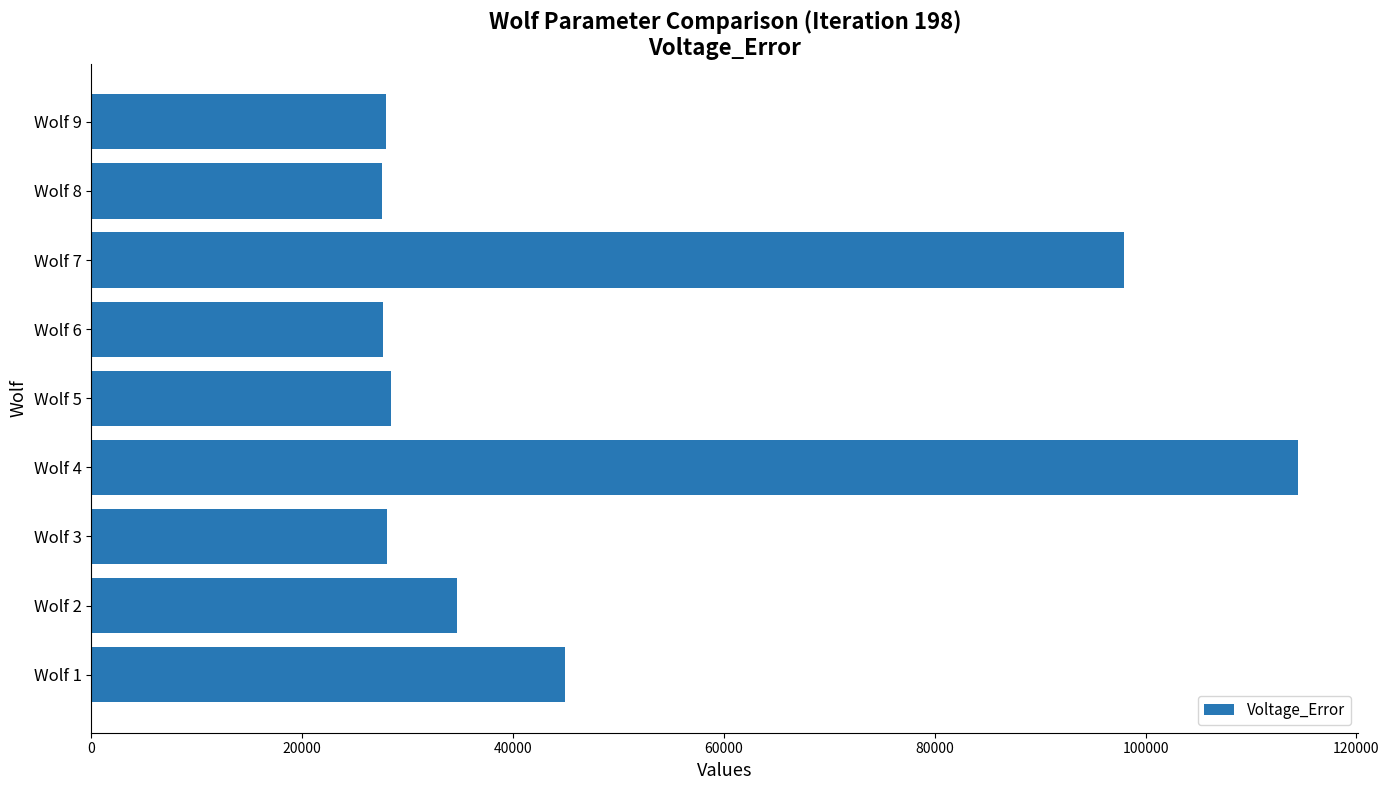

What is the greatest value displayed?

114456.5